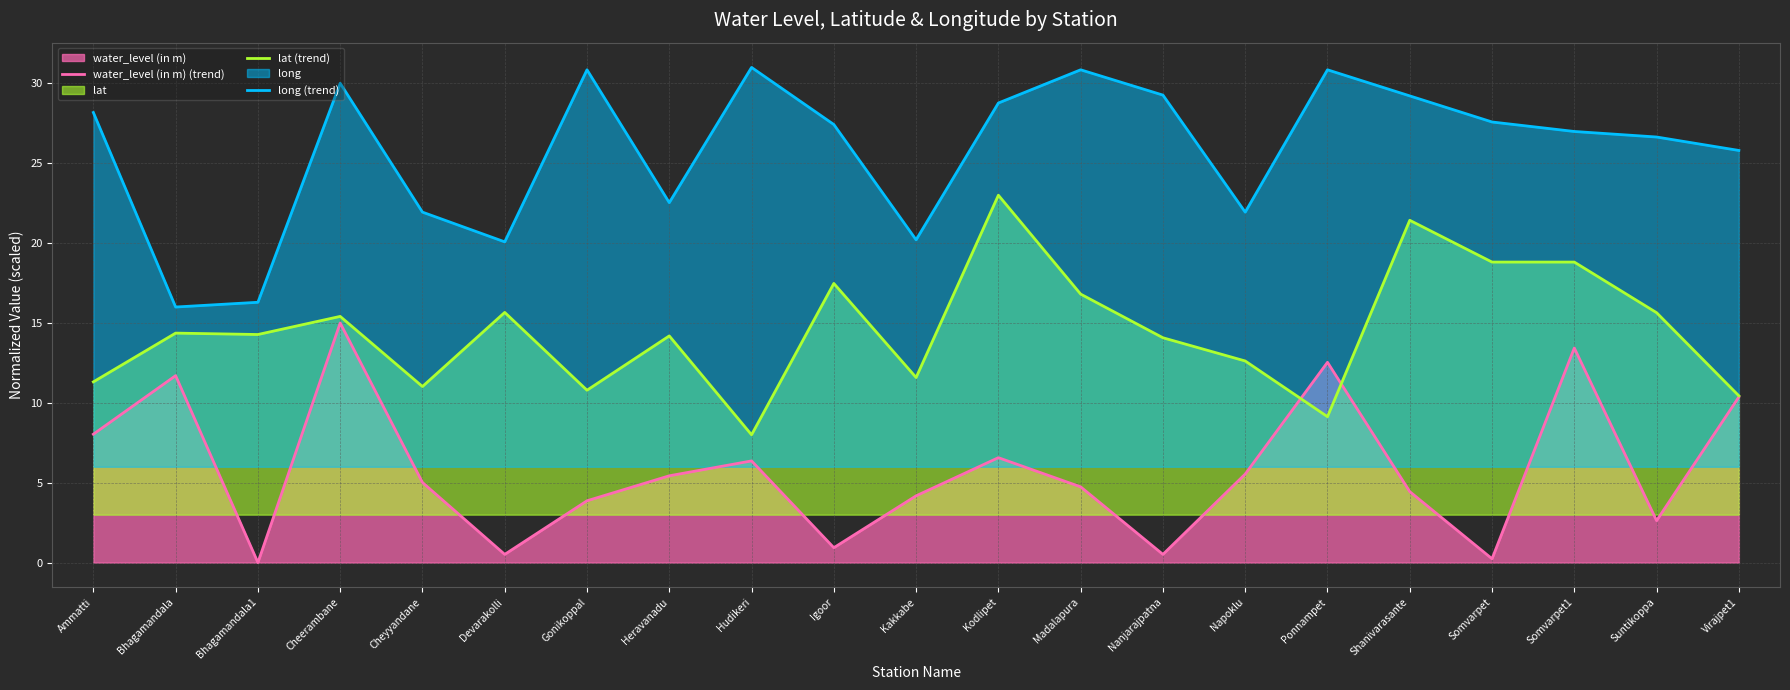

After their last crossing, which series has the higher values: lat (trend) or water_level (in m) (trend)?

lat (trend)